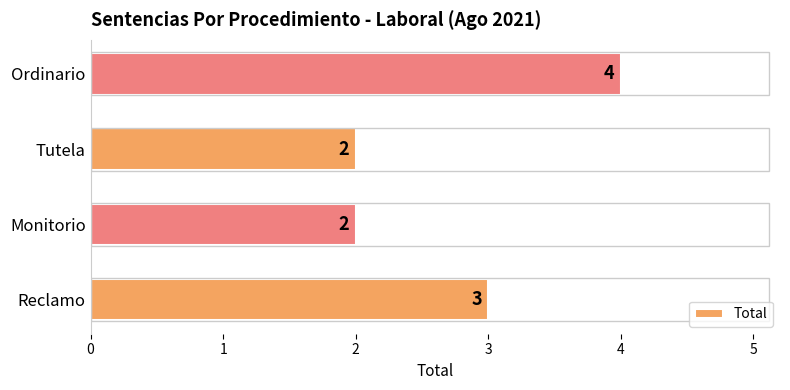

Is it true that the value at Tutela is 3?

False